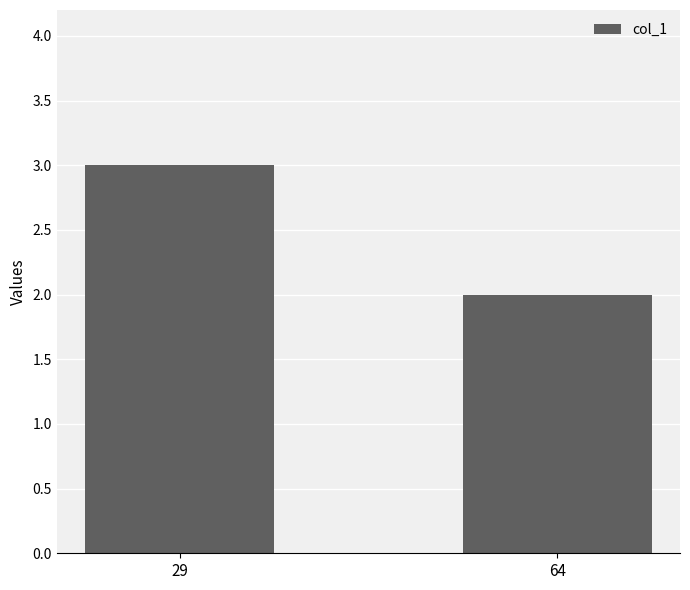

Between 29 and 64, which is larger?

29